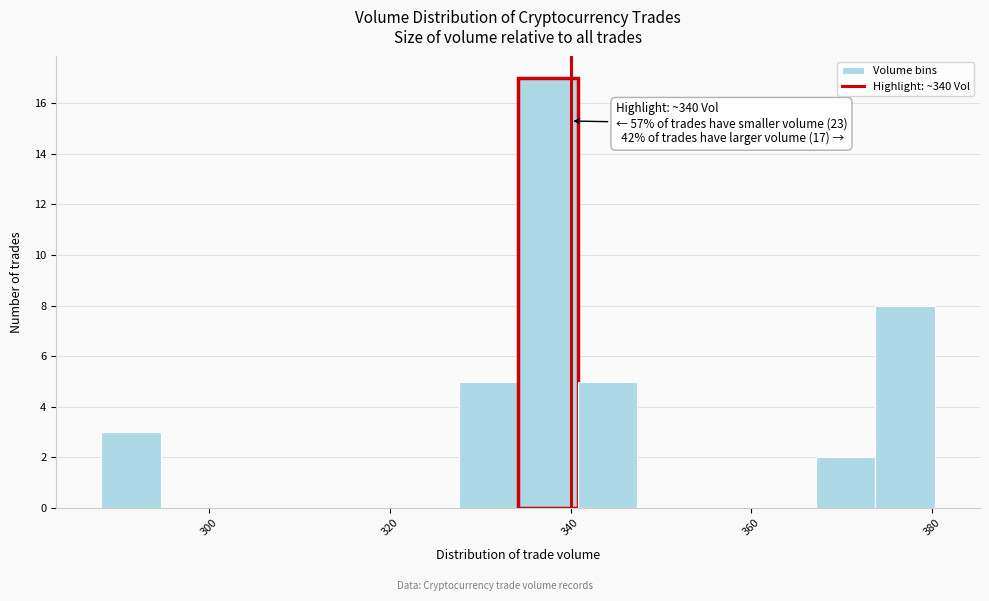

Read against the x-axis, roughly where is the centre of the tallest bar?

338